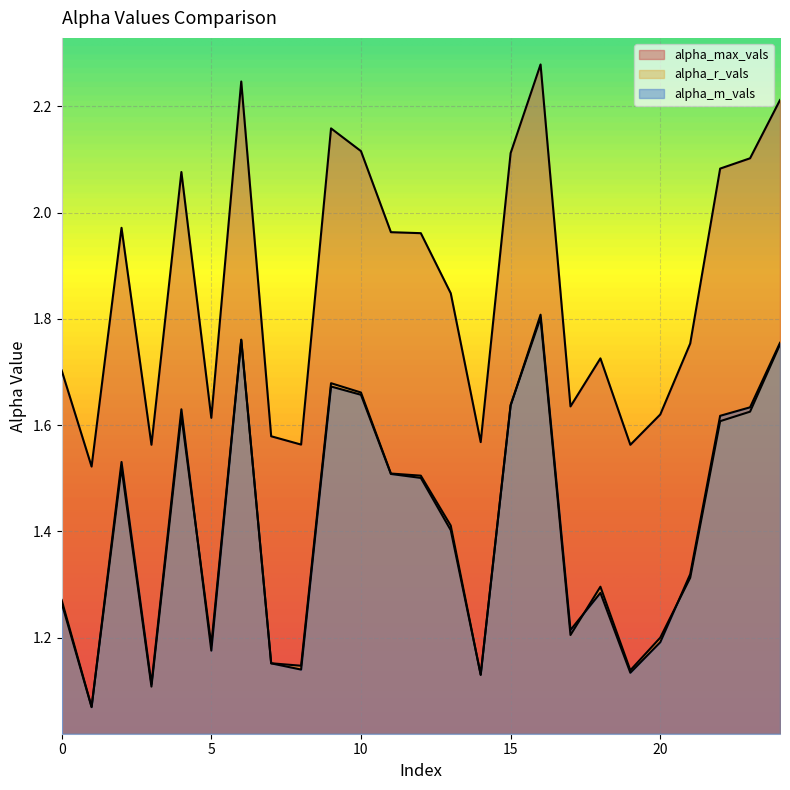

What is the minimum value shown in the chart?

1.1